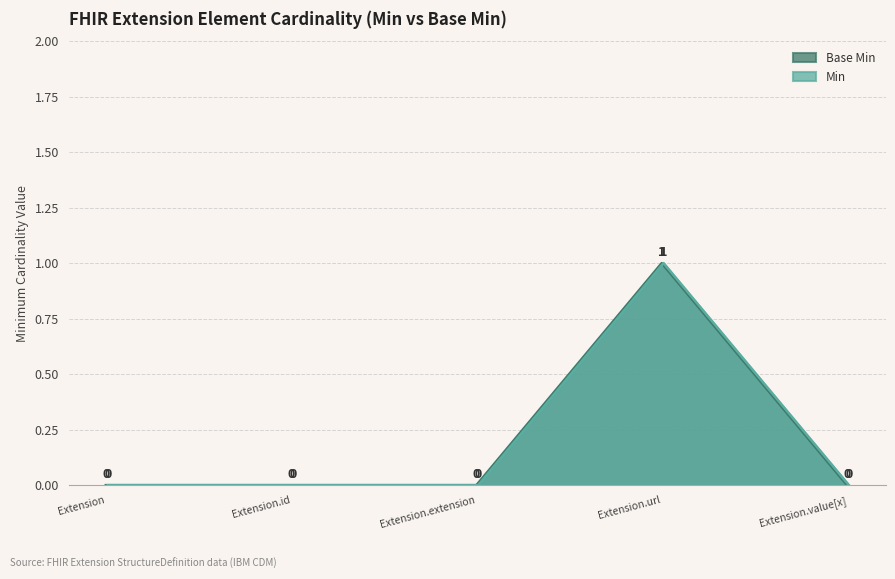

How many Base Min values are between 0 and 1?

5